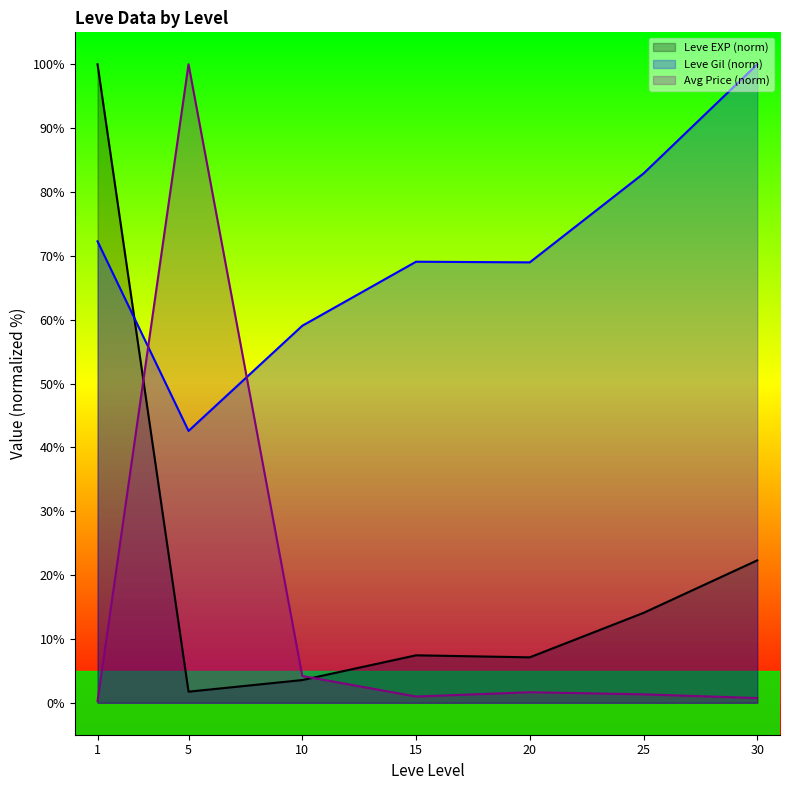

Reading right to left, extract all data points from this chart.

Leve EXP (norm) line: 30=22.3	25=14.1	20=7.1	15=7.4	10=3.6	5=1.7	1=100.0
Leve Gil (norm) line: 30=100.0	25=82.9	20=69.0	15=69.1	10=59.0	5=42.6	1=72.3
Avg Price (norm) line: 30=0.7	25=1.3	20=1.7	15=1.0	10=4.2	5=100.0	1=0.3